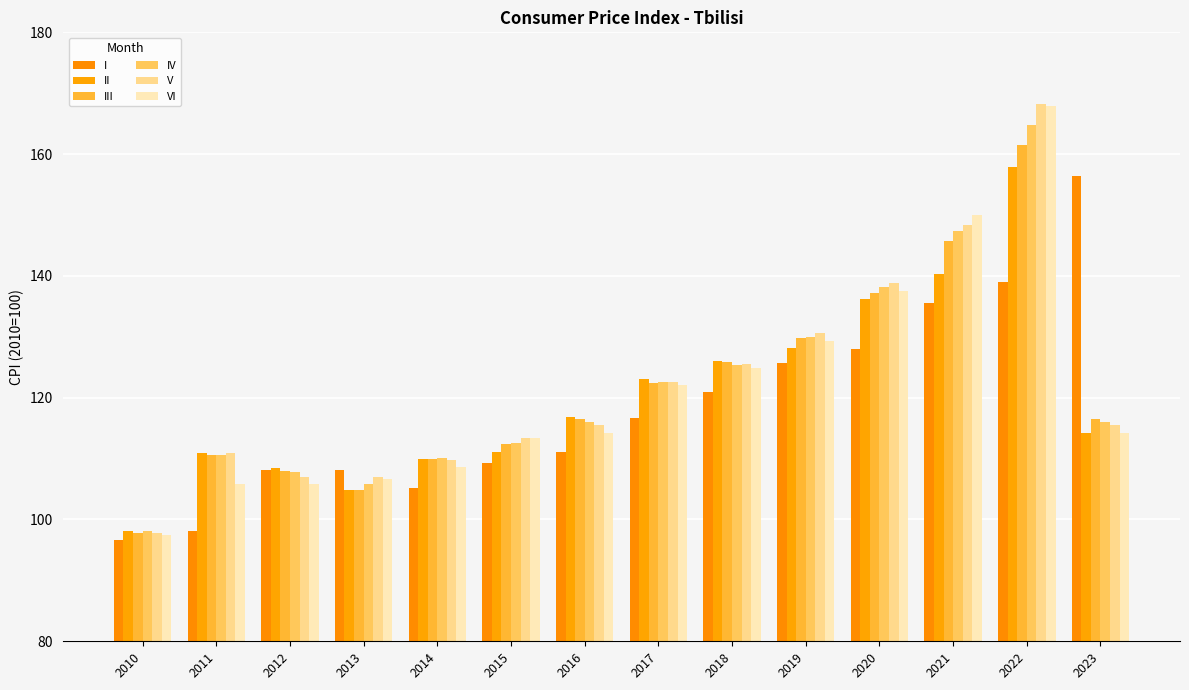

What is the difference between the maximum and minimum values in the IV series?

66.6